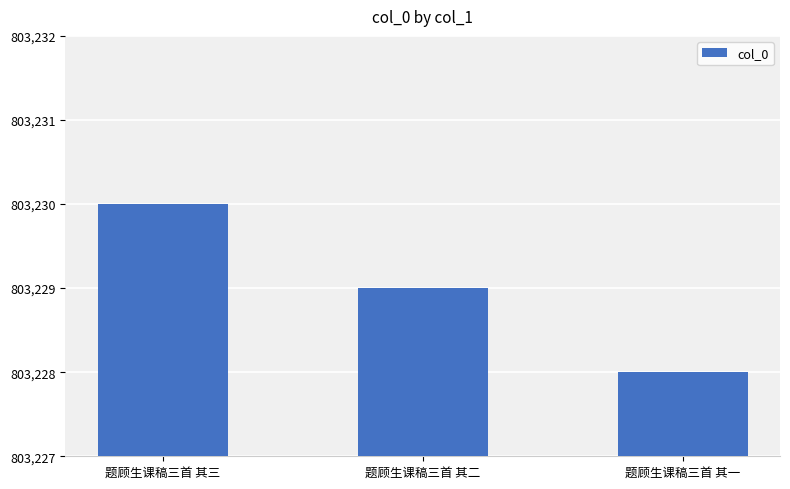

The value at 题顾生课稿三首 其一 is 803228. True or false?

True